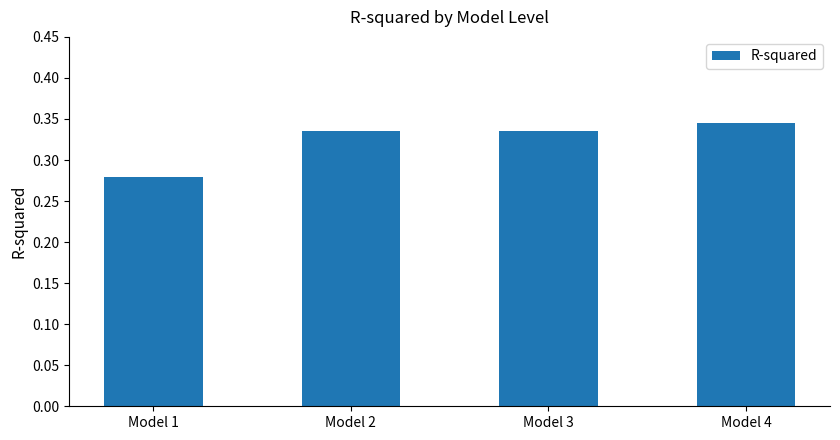

Between Model 4 and Model 3, which is larger?

Model 4